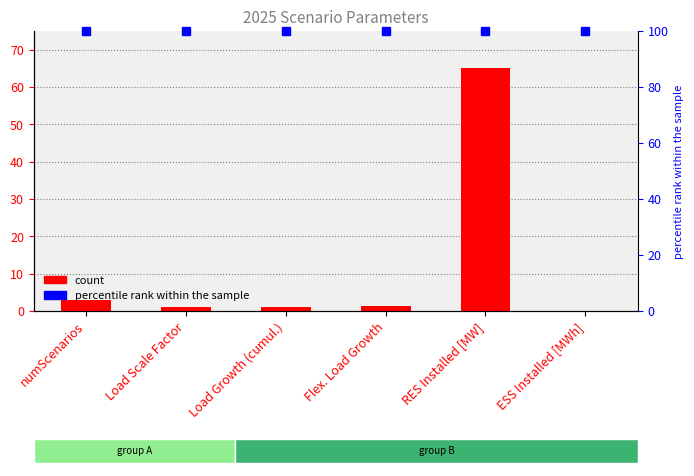

Rank the categories by value from highest to lowest.

RES Installed [MW], numScenarios, Flex. Load Growth, Load Growth (cumul.), Load Scale Factor, ESS Installed [MWh]